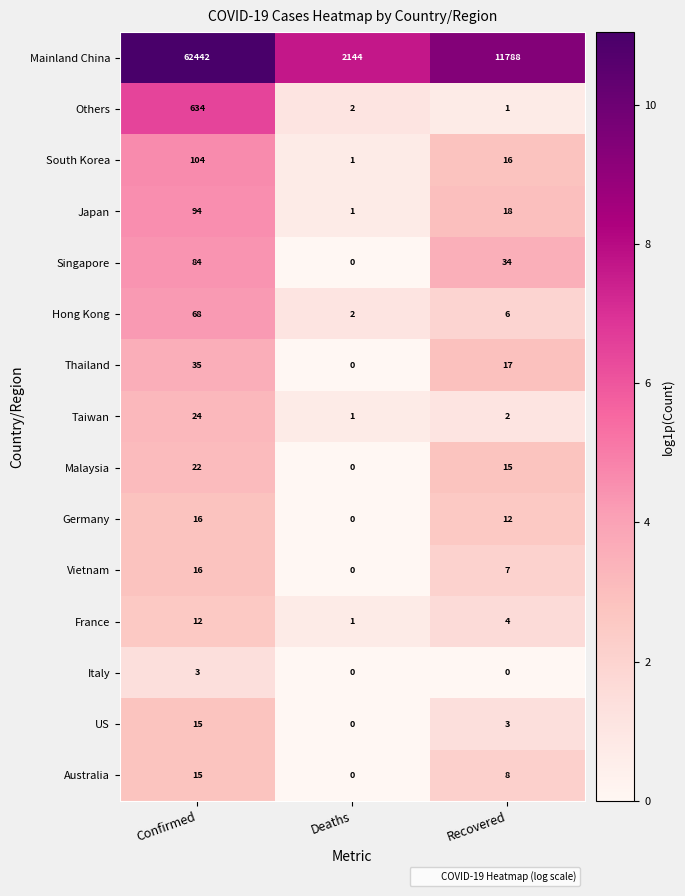

What is the difference between the highest and lowest values at Confirmed?

62439